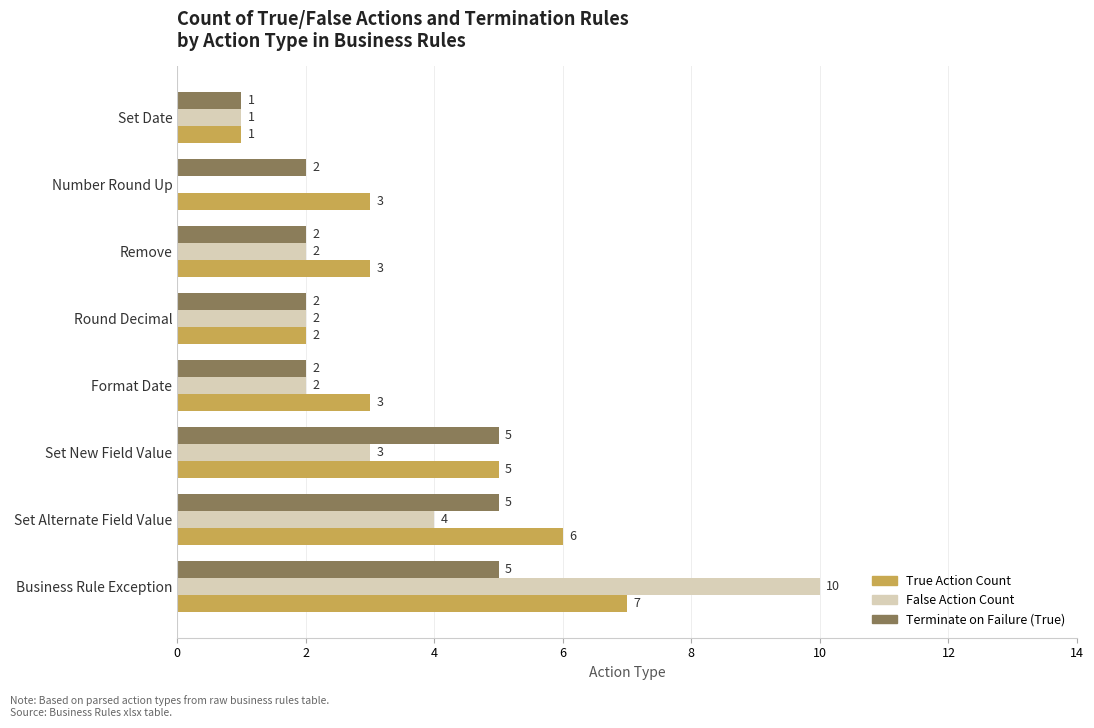

Where is False Action Count nearest to the value 5?

Set Alternate Field Value